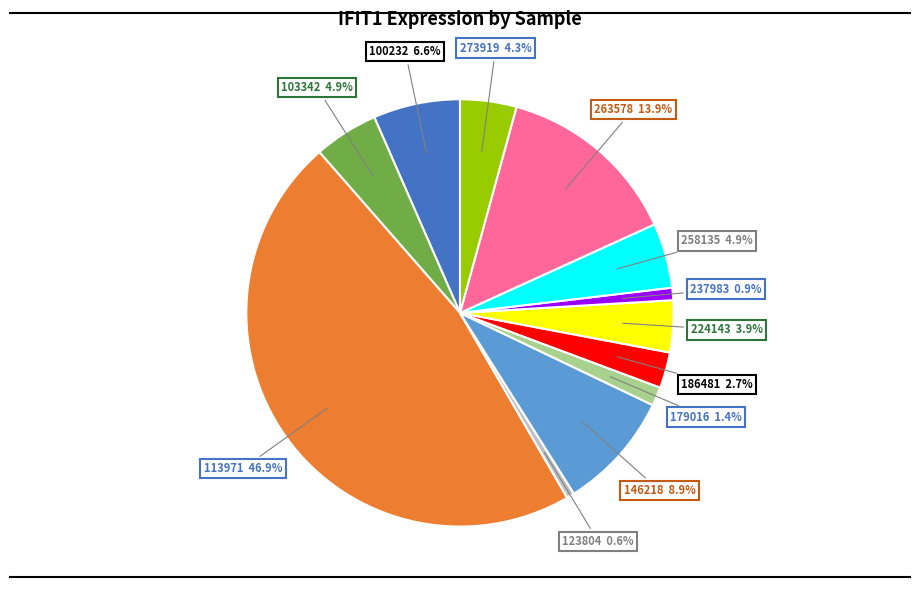

Is there any slice that represents more than half of the pie?

No